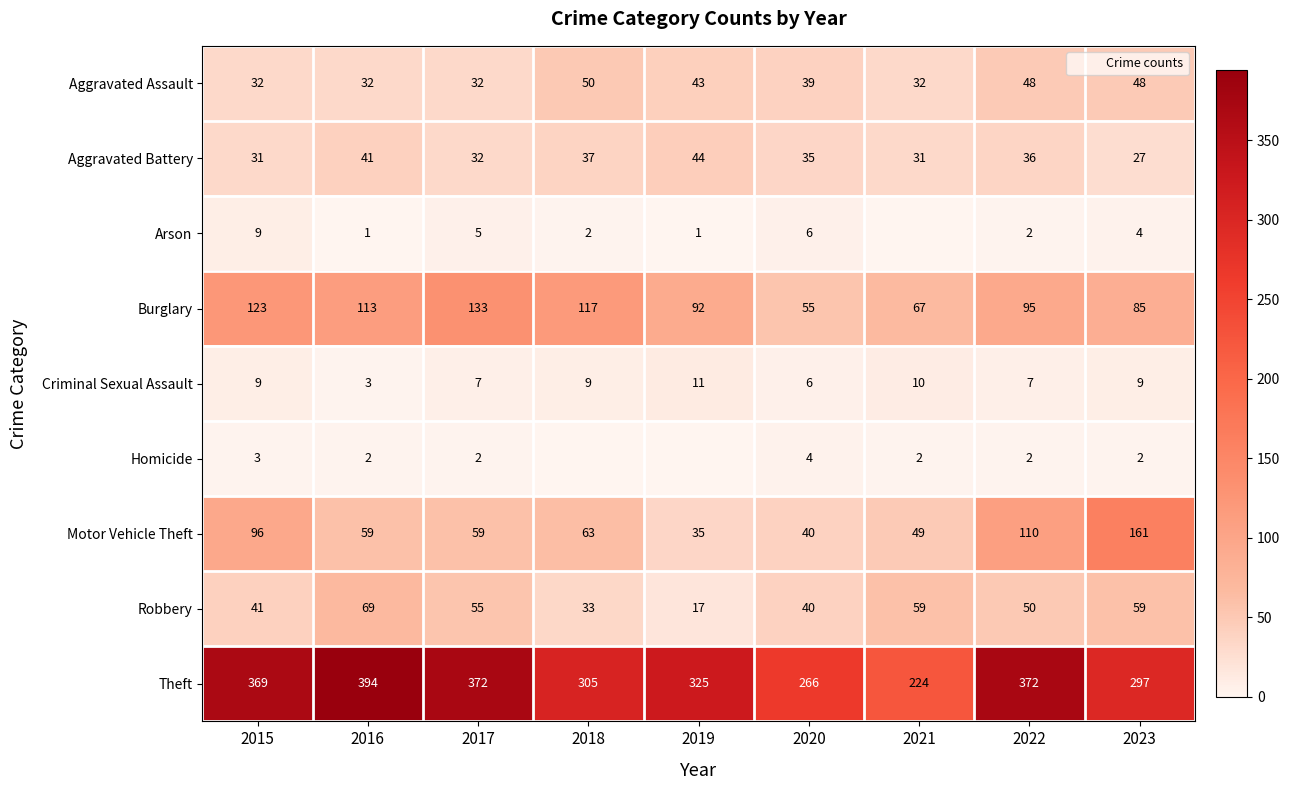

Which category has the highest value across all series?

2016